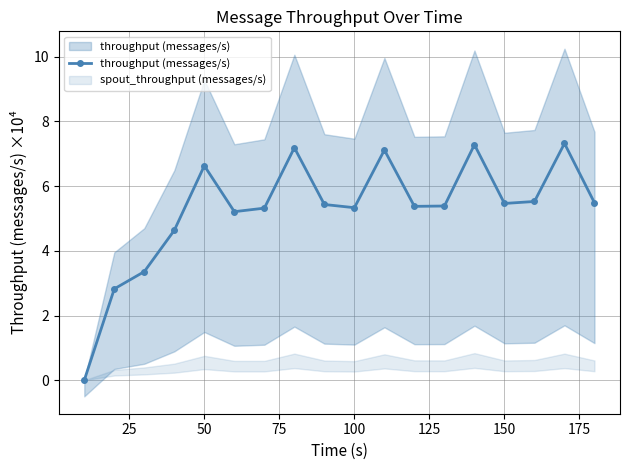

How many lines are shown in the chart?

1